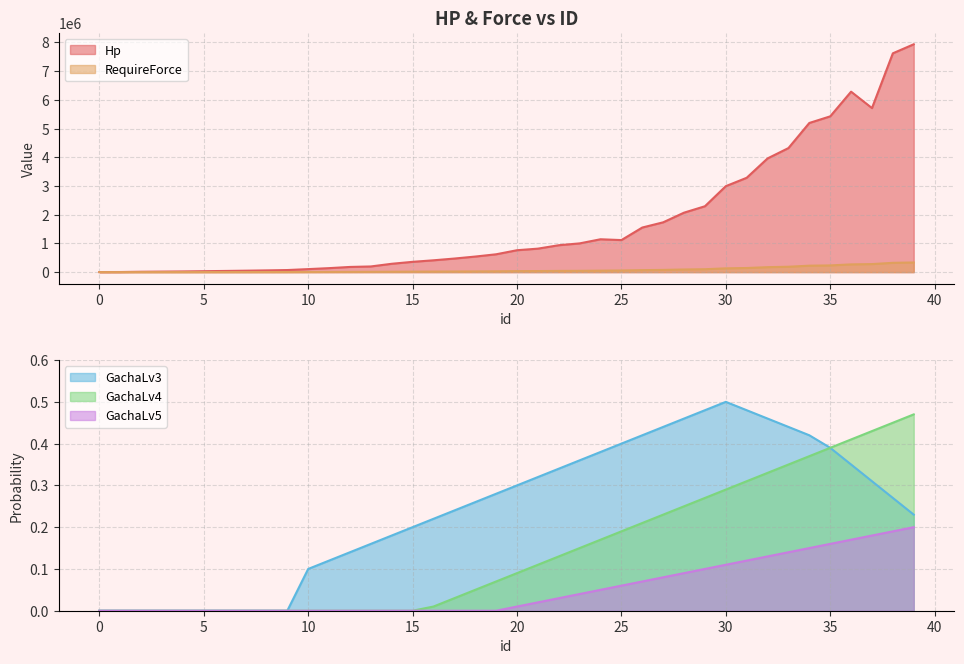

Between 29 and 25, which is larger?

29